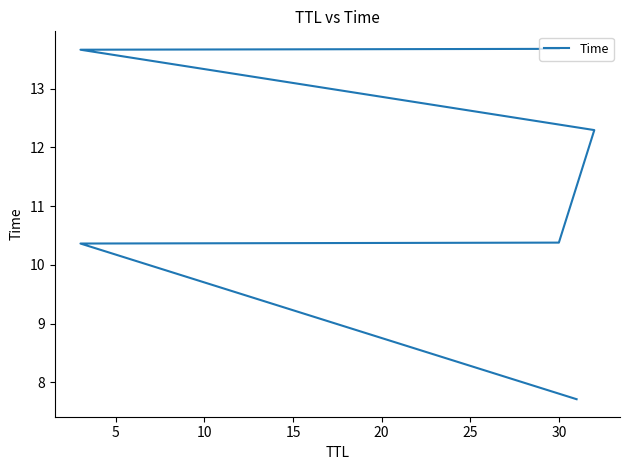

True or false: the data has more than 1 interior local peaks.

False